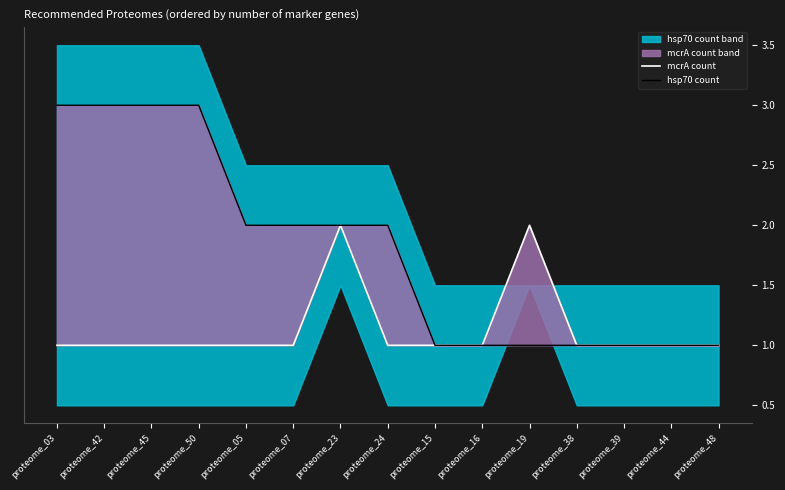

What is the average value of the hsp70 count series?

2